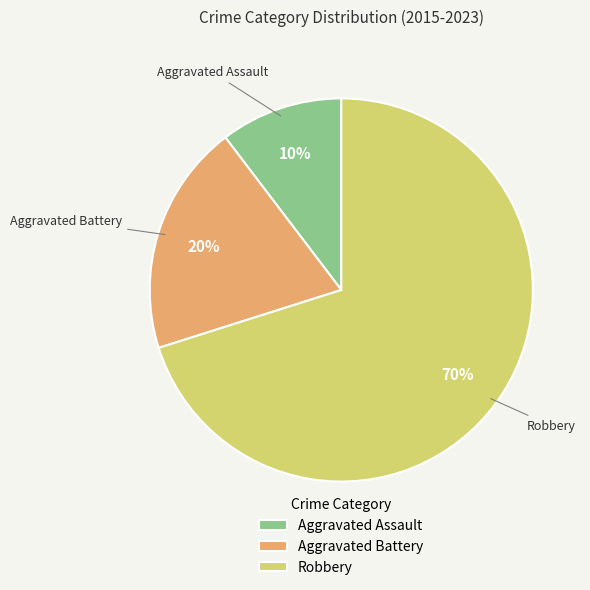

How many segments does this pie chart have?

3